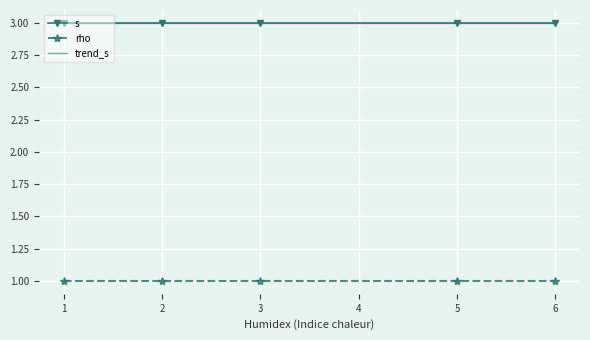

True or false: rho has more than 2 interior local peaks.

False